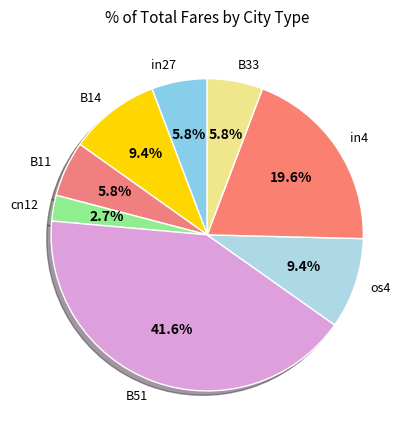

To the nearest percent, what portion does cn12 represent?

3%